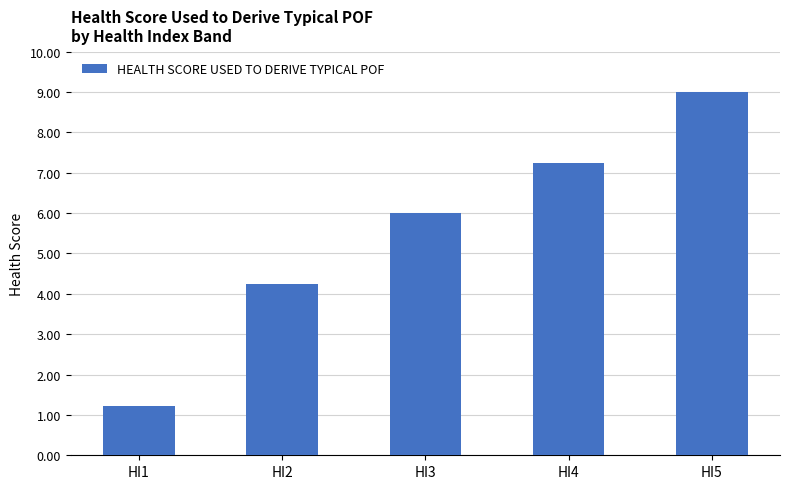

What is the average value?

5.5